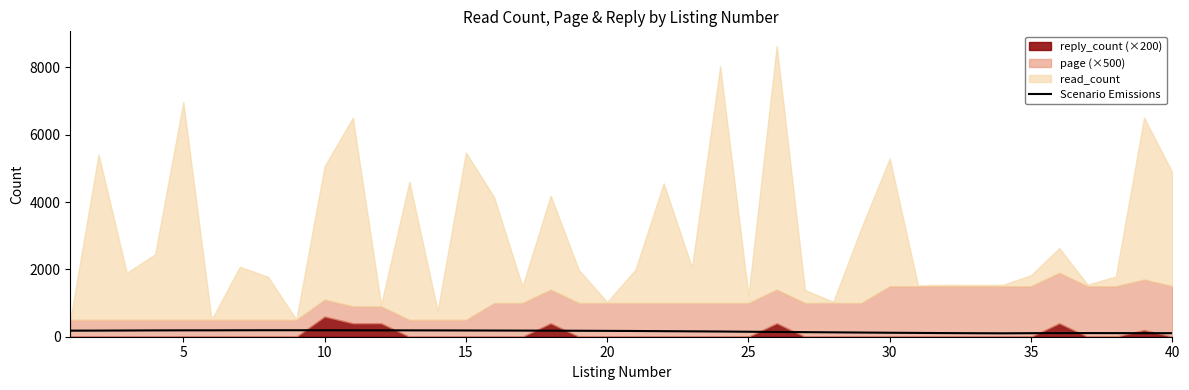

How many points are higher than both their immediate neighbors (excluding endpoints)?

1